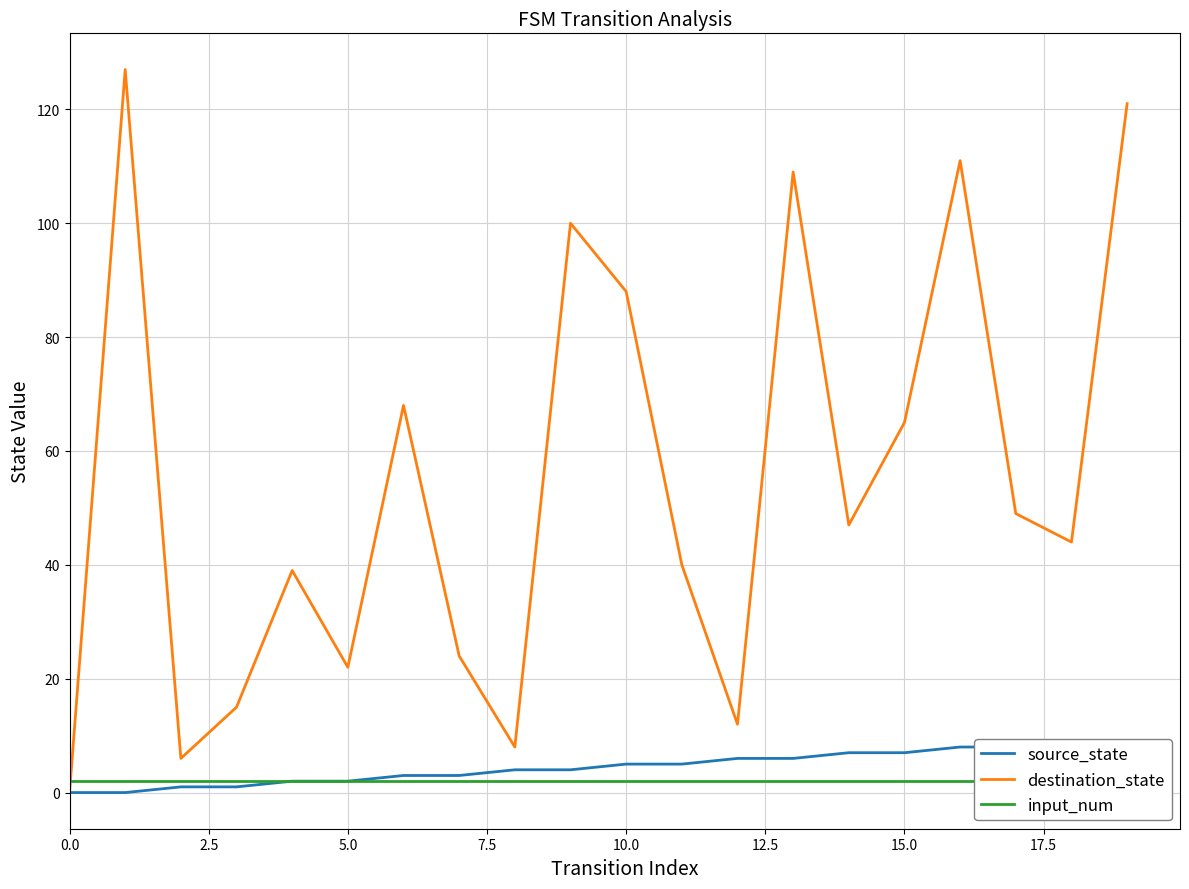

The destination_state series shows 23 at 15.0. True or false?

False